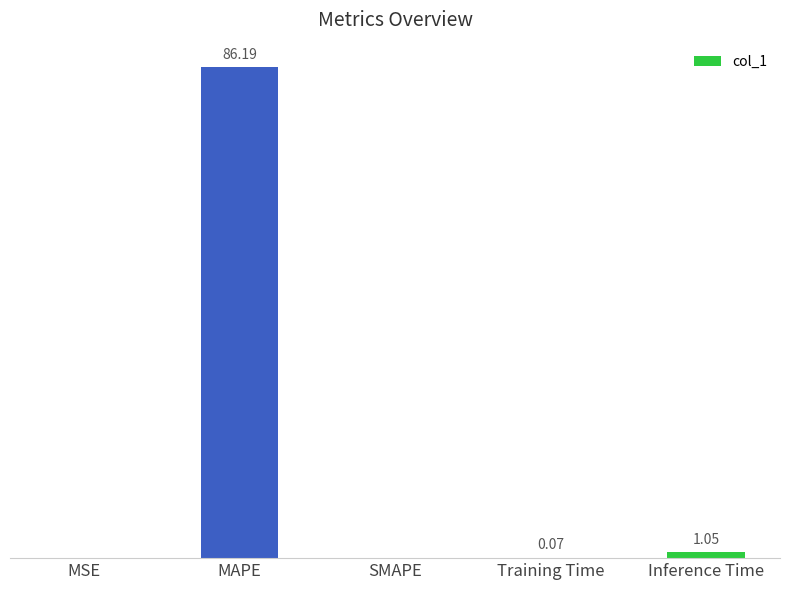

Which category has the highest value across all series?

MAPE